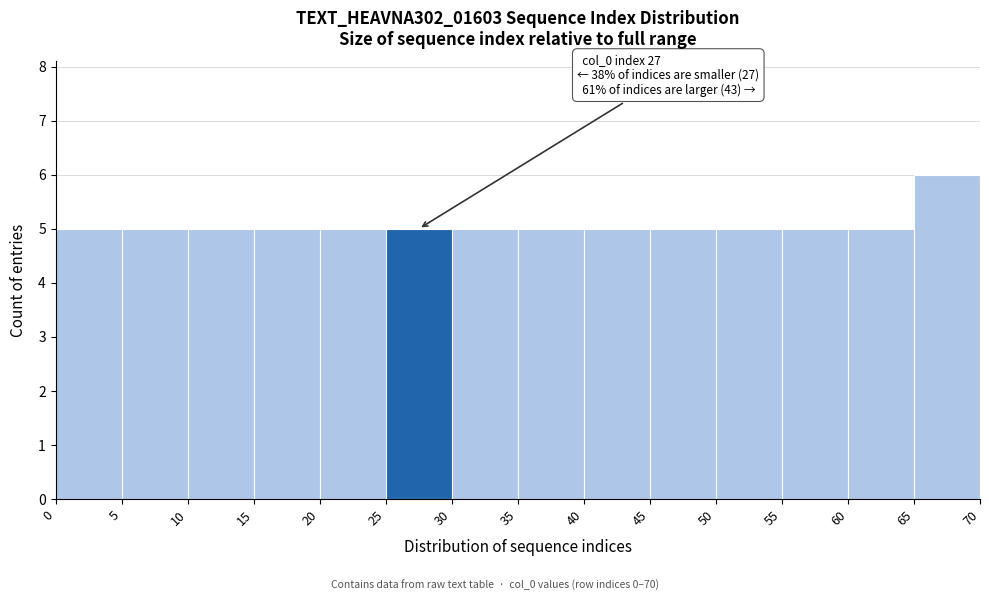

Over which range of the x-axis is the bar tallest?

65 to 70